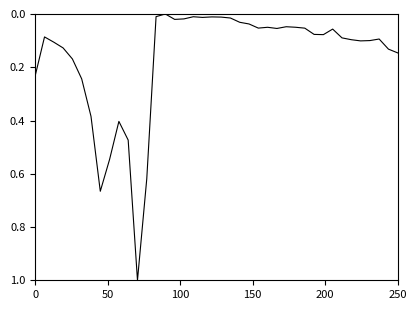

How many values exceed 0?

39